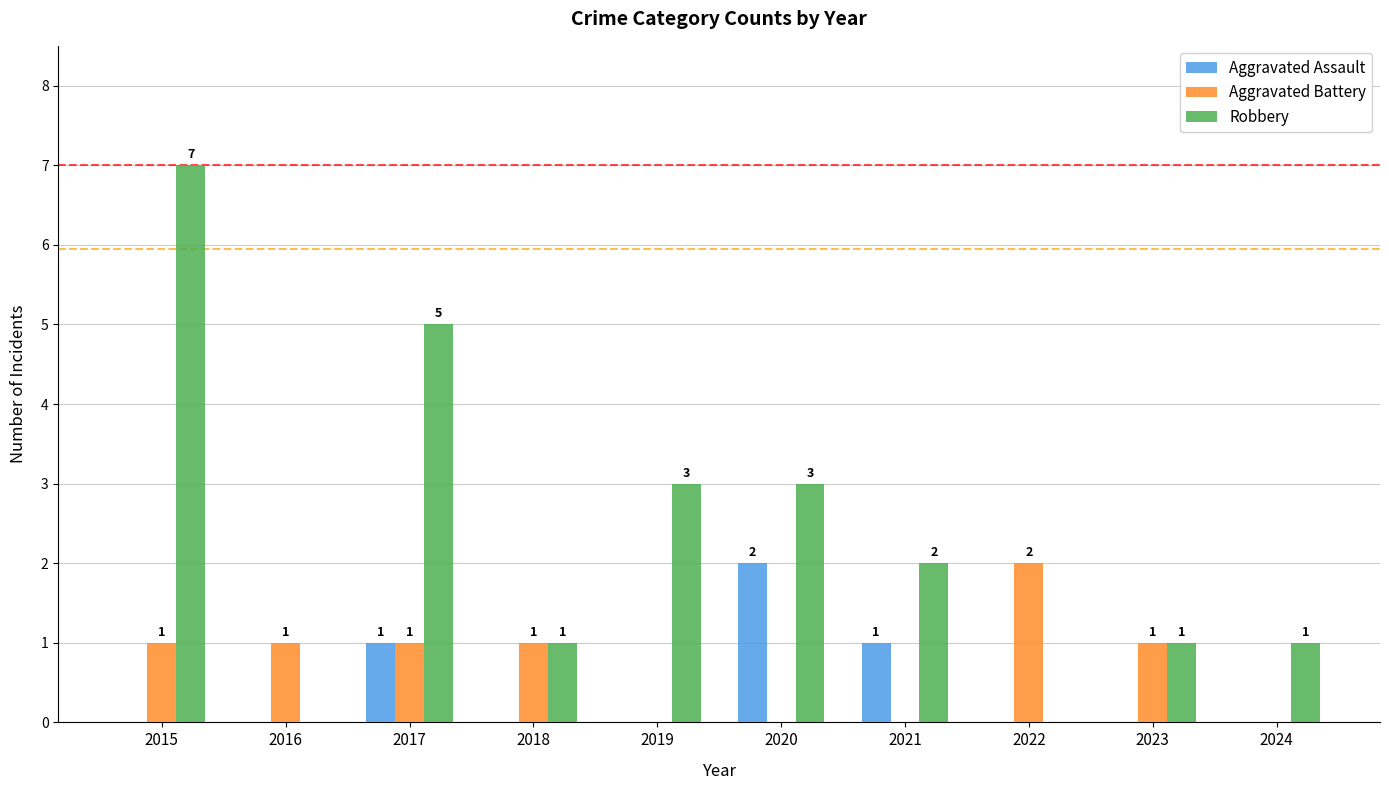

Read the Robbery value at 2024.

1